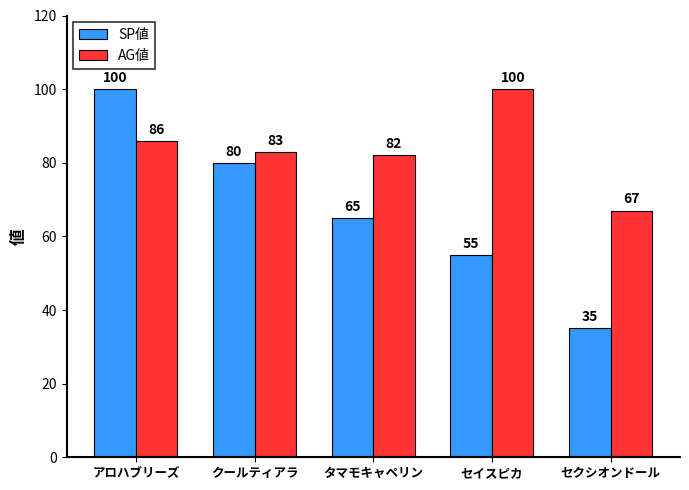

What is the value of the AG値 bar at the 3rd from the left?

82